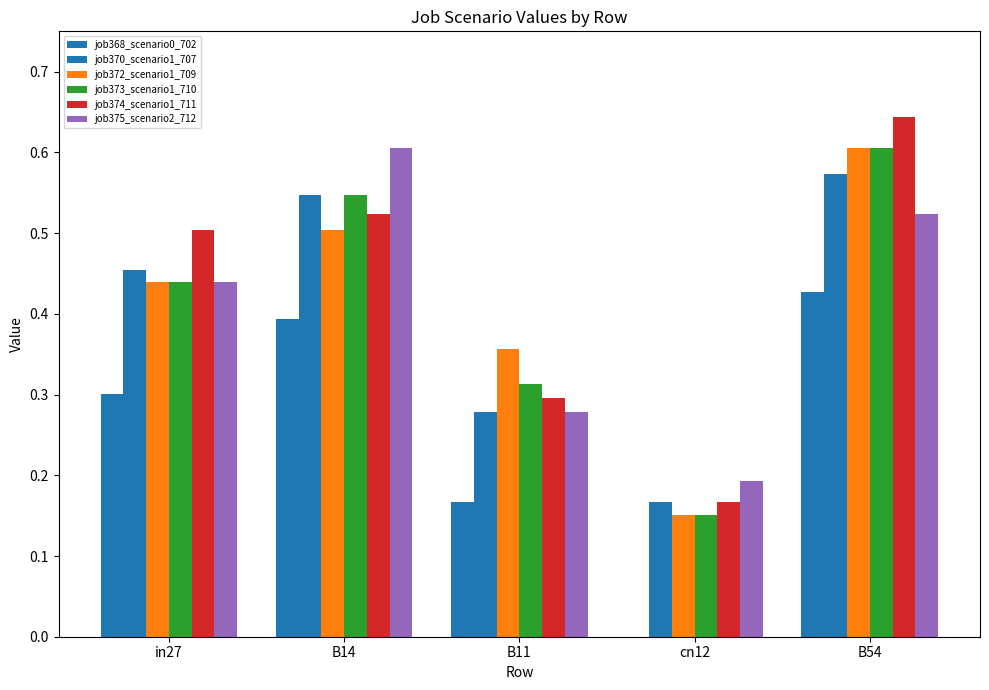

How many categories are shown in the chart?

5